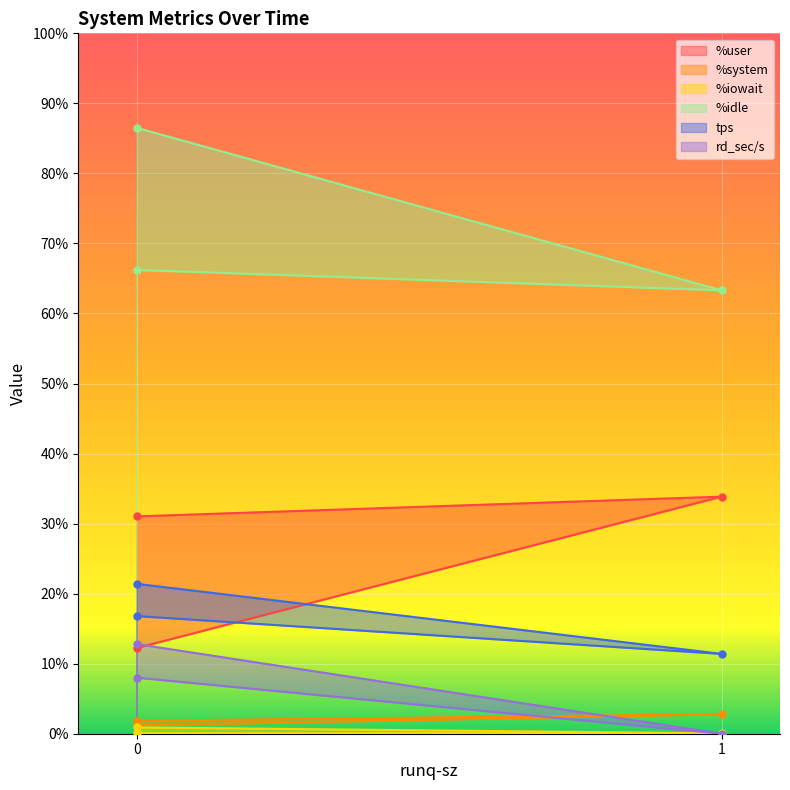

The %iowait series shows 0.1 at 0. True or false?

True